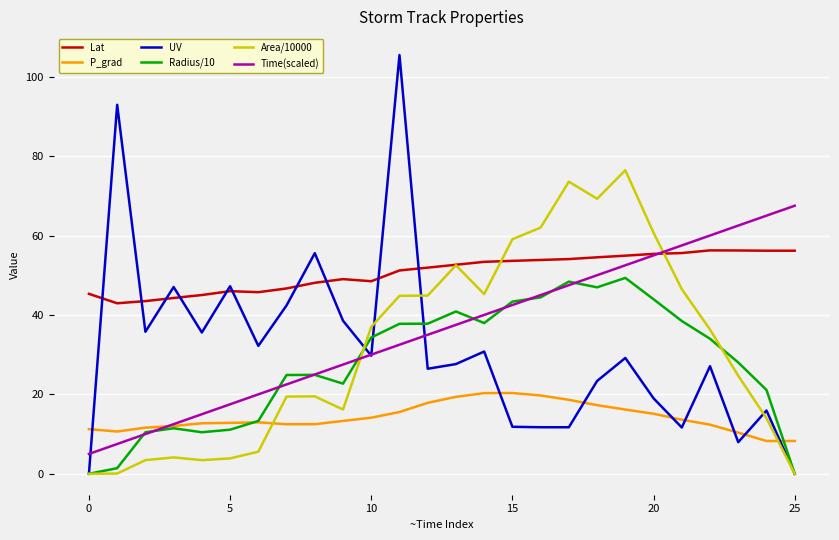

True or false: P_grad and Lat intersect in this chart.

False